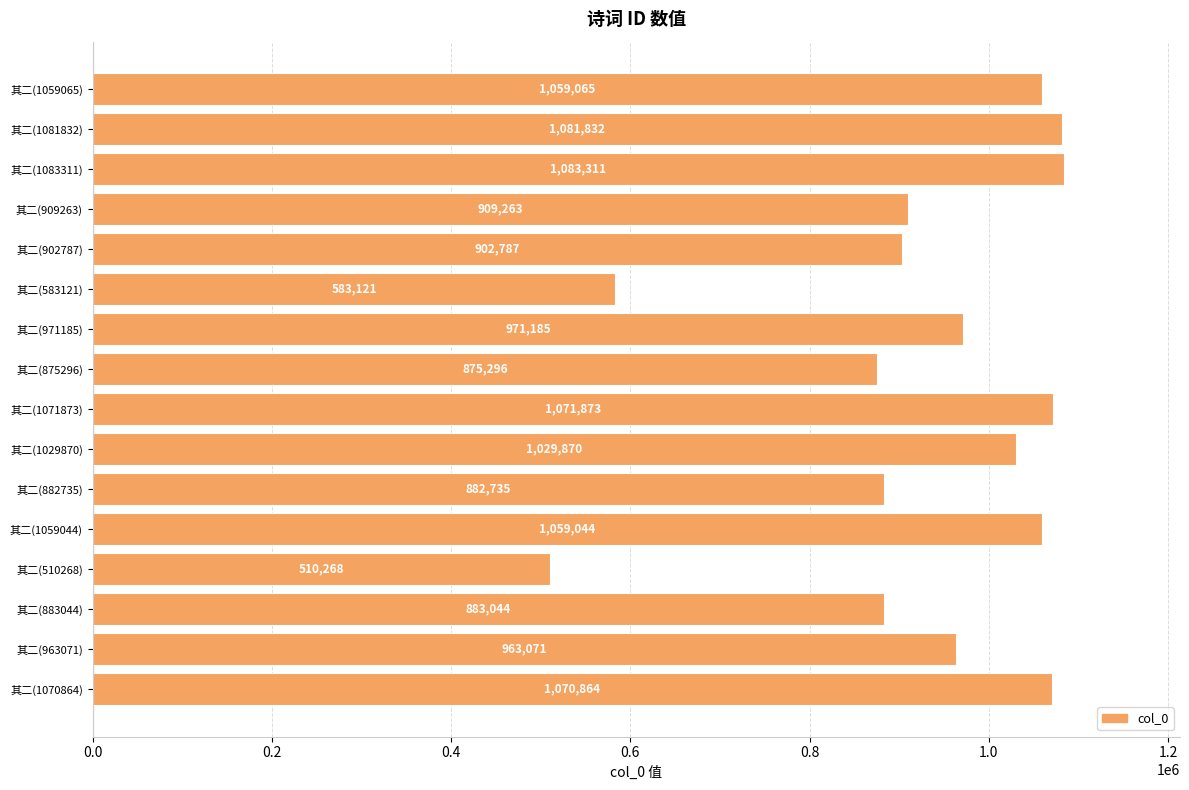

What is the difference between the maximum and minimum values?

573043